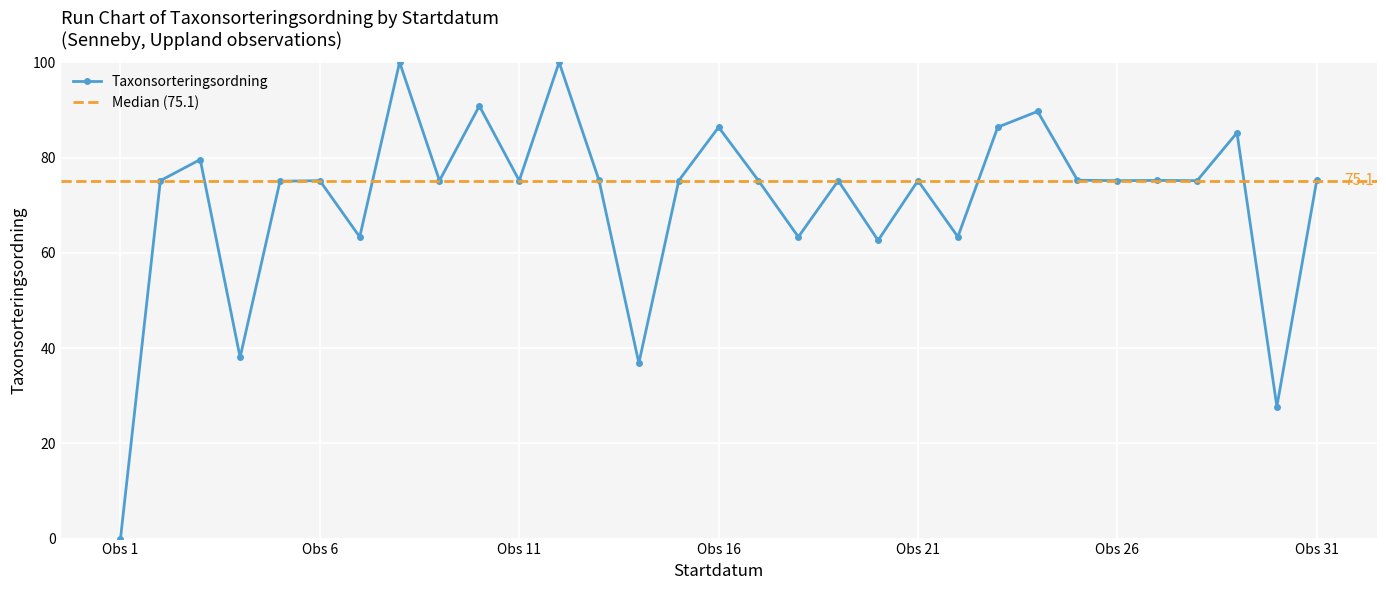

True or false: Taxonsorteringsordning has more than 1 interior local peaks.

True